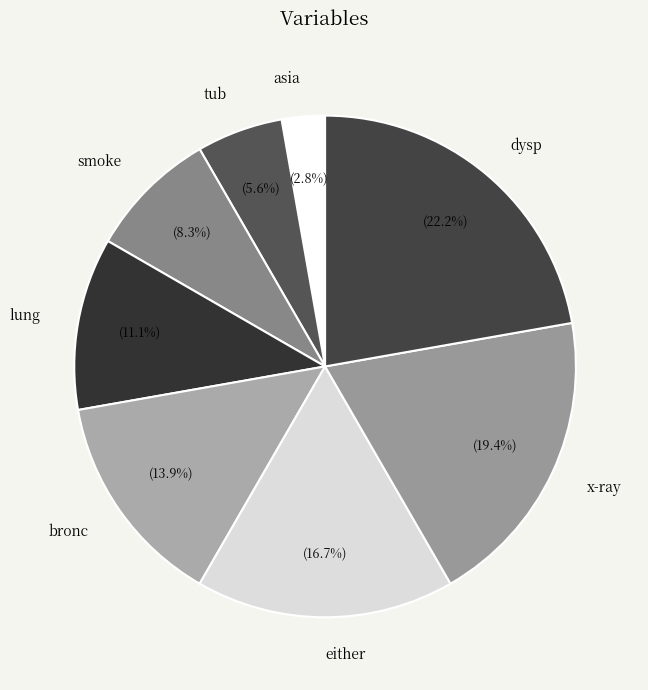

Which has a higher value, smoke or asia?

smoke